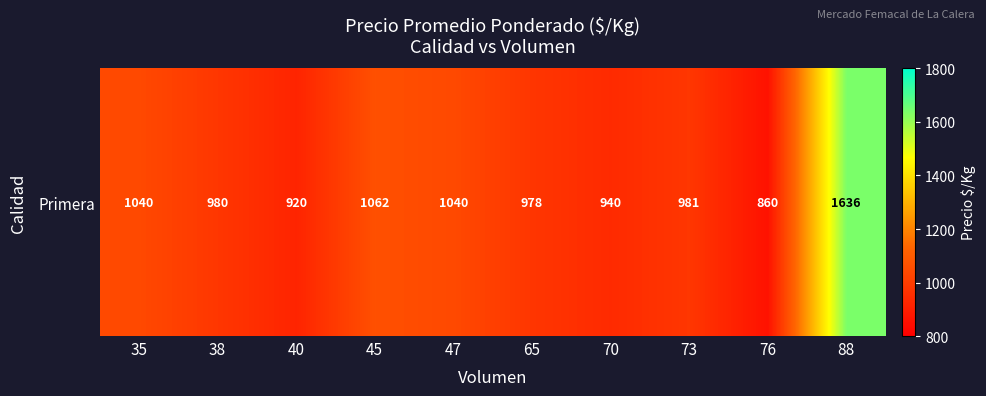

What is the difference between the maximum and minimum values?

776